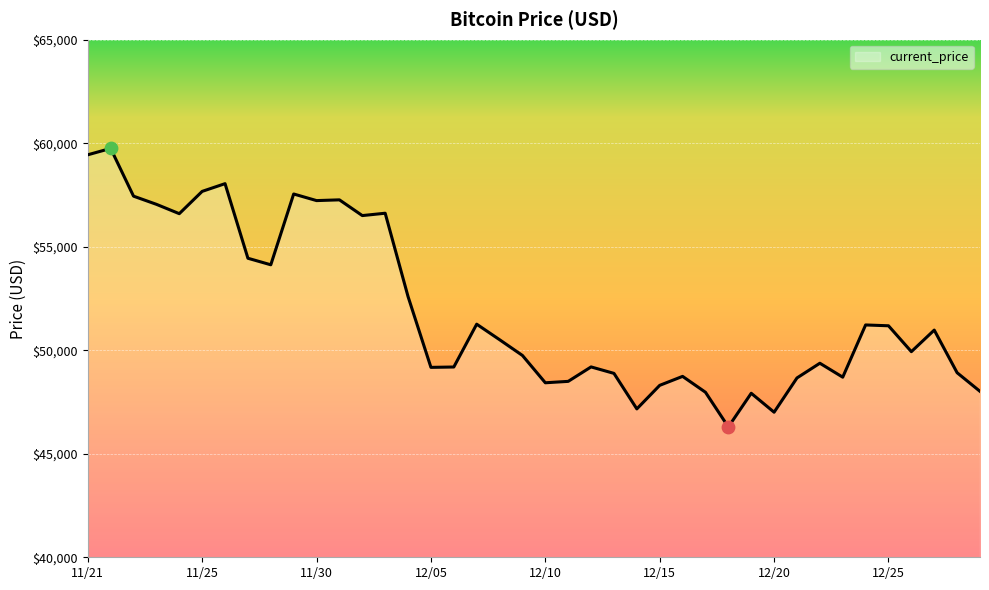

What is the maximum value shown in the chart?

59749